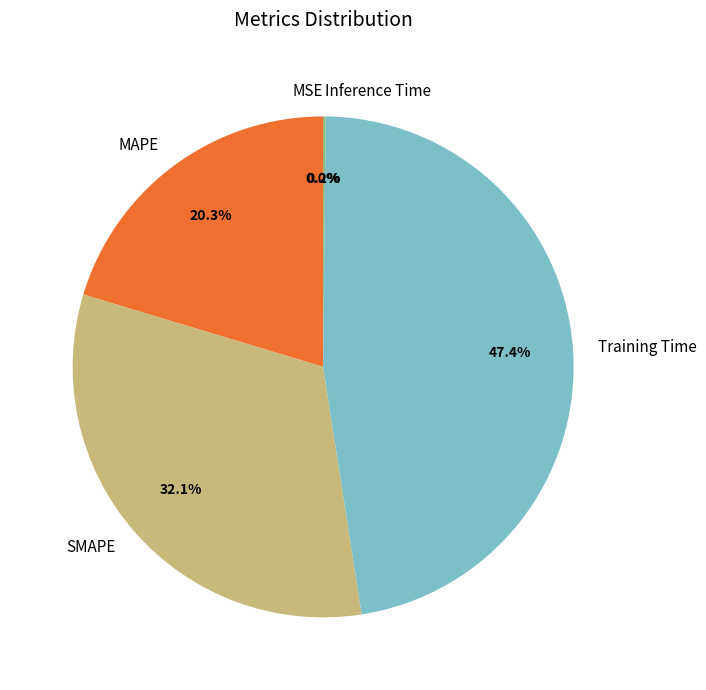

How much of the chart is everything except MAPE?

79.7%